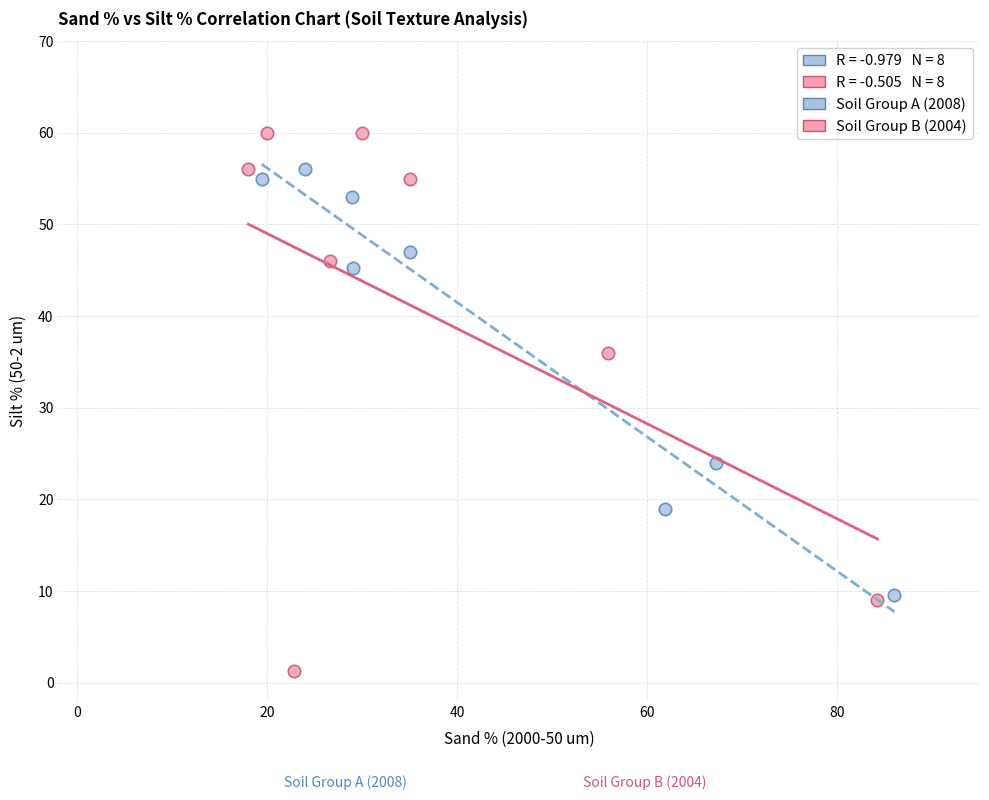

Which series has the widest spread of Y values?

Soil Group B (2004)